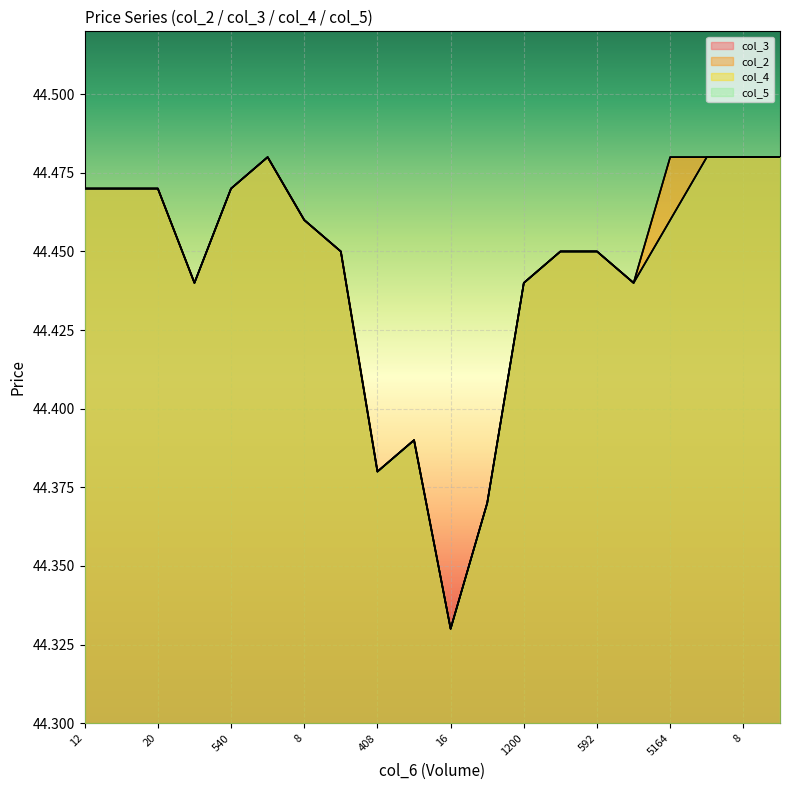

Which series has the largest total across all categories?

col_3